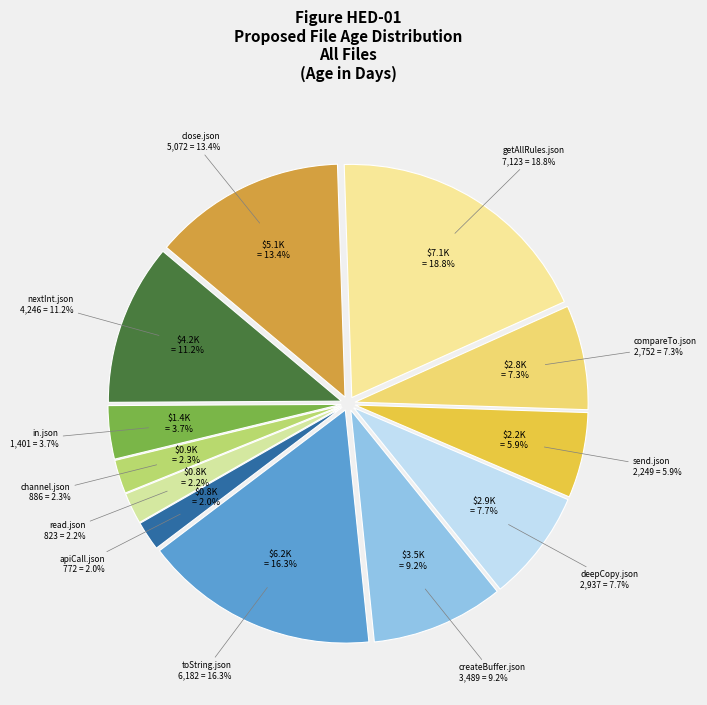

To the nearest percent, what is the average slice percentage?

8%